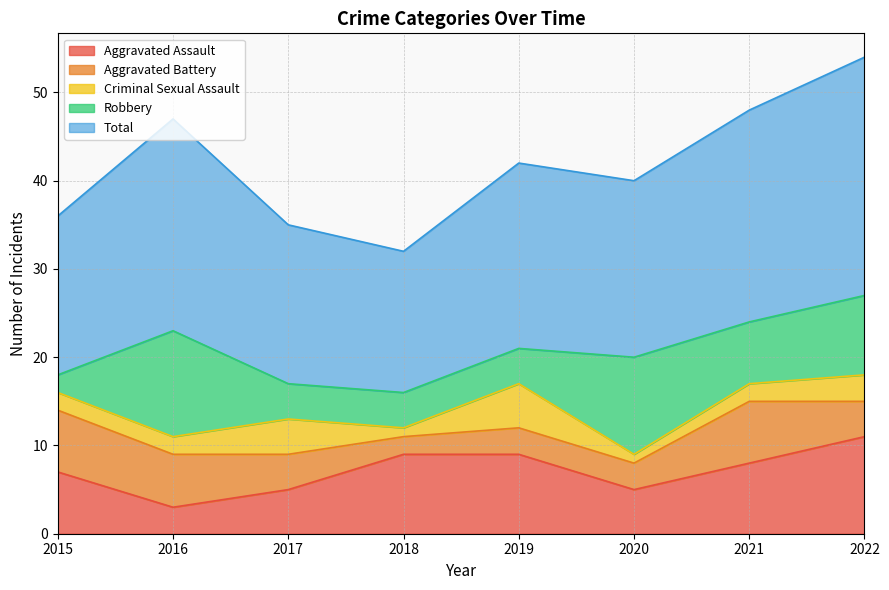

Reading left to right, transcribe all the data shown in this chart.

Aggravated Assault: 2015=7	2016=3	2017=5	2018=9	2019=9	2020=5	2021=8	2022=11
Aggravated Battery: 2015=7	2016=6	2017=4	2018=2	2019=3	2020=3	2021=7	2022=4
Criminal Sexual Assault: 2015=2	2016=2	2017=4	2018=1	2019=5	2020=1	2021=2	2022=3
Robbery: 2015=2	2016=12	2017=4	2018=4	2019=4	2020=11	2021=7	2022=9
Total: 2015=18	2016=24	2017=18	2018=16	2019=21	2020=20	2021=24	2022=27